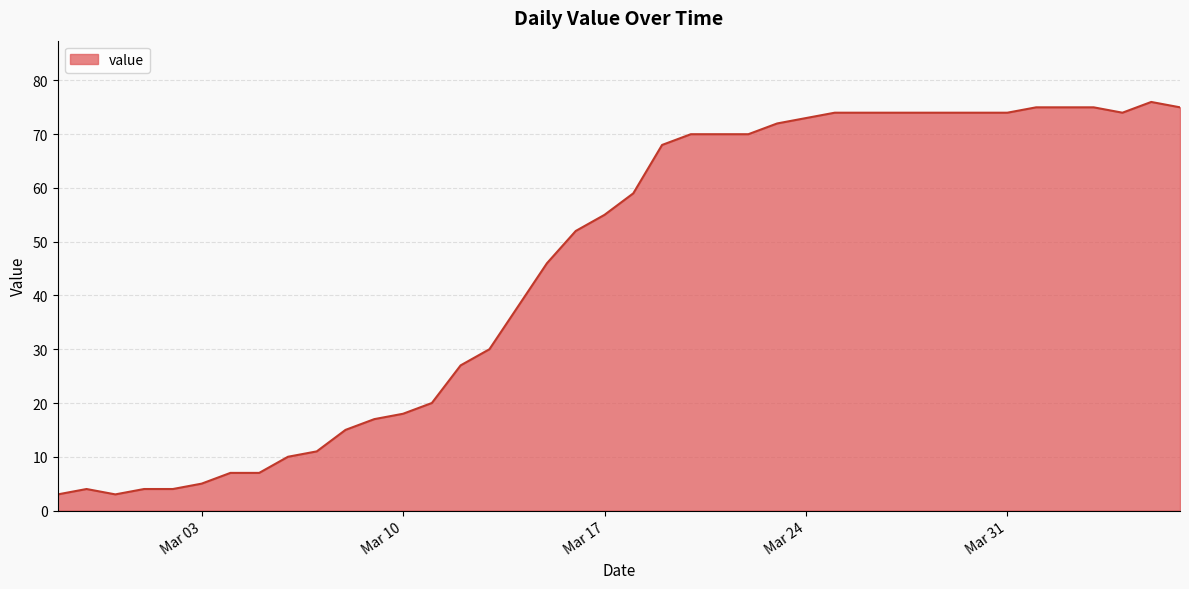

How many distinct data groups are displayed?

1